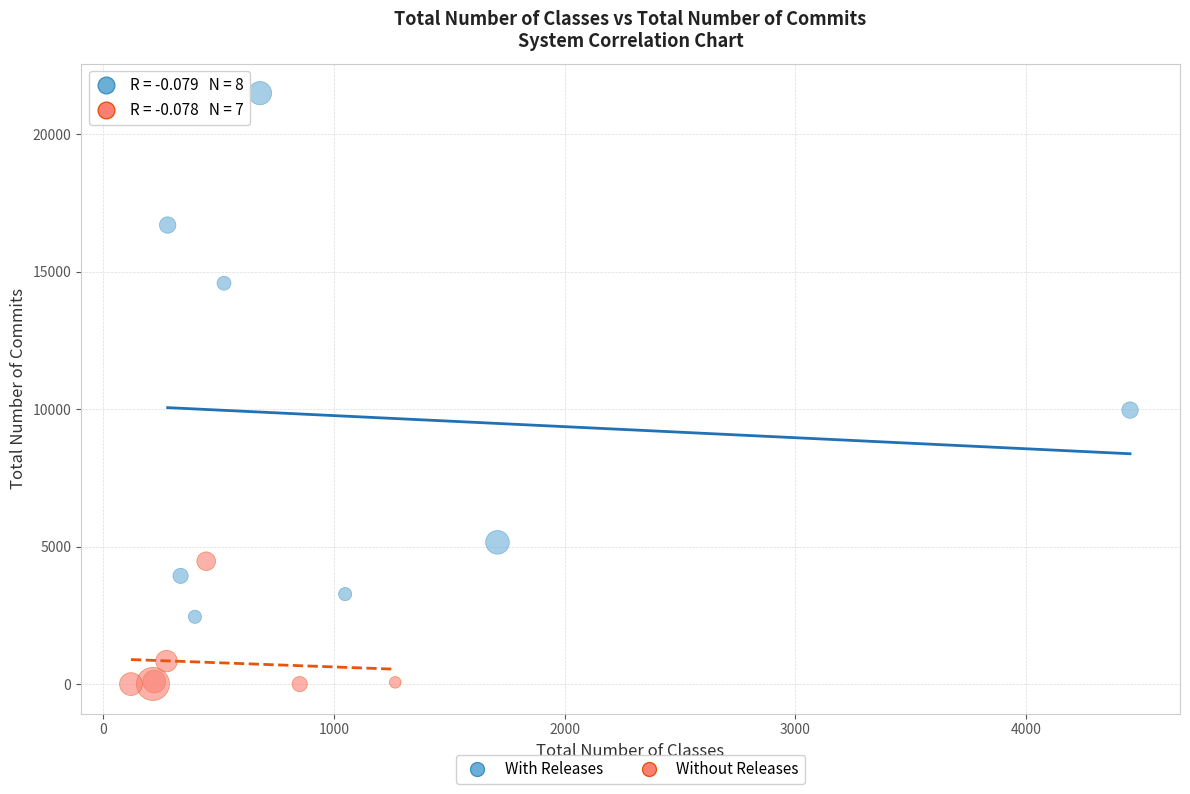

Which series has the largest Y range (max minus min)?

With Releases